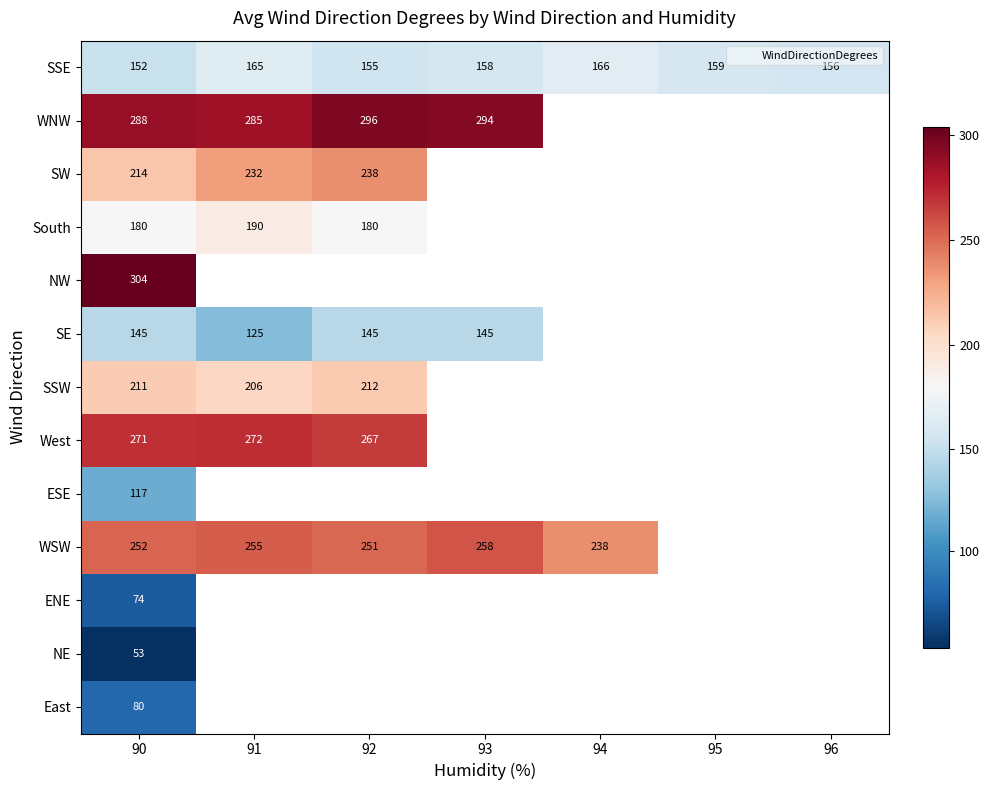

How many data points does each series have?

7